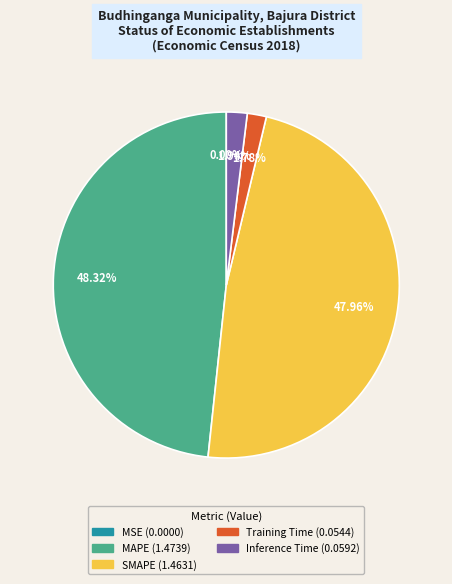

Is there a majority slice in this chart?

No